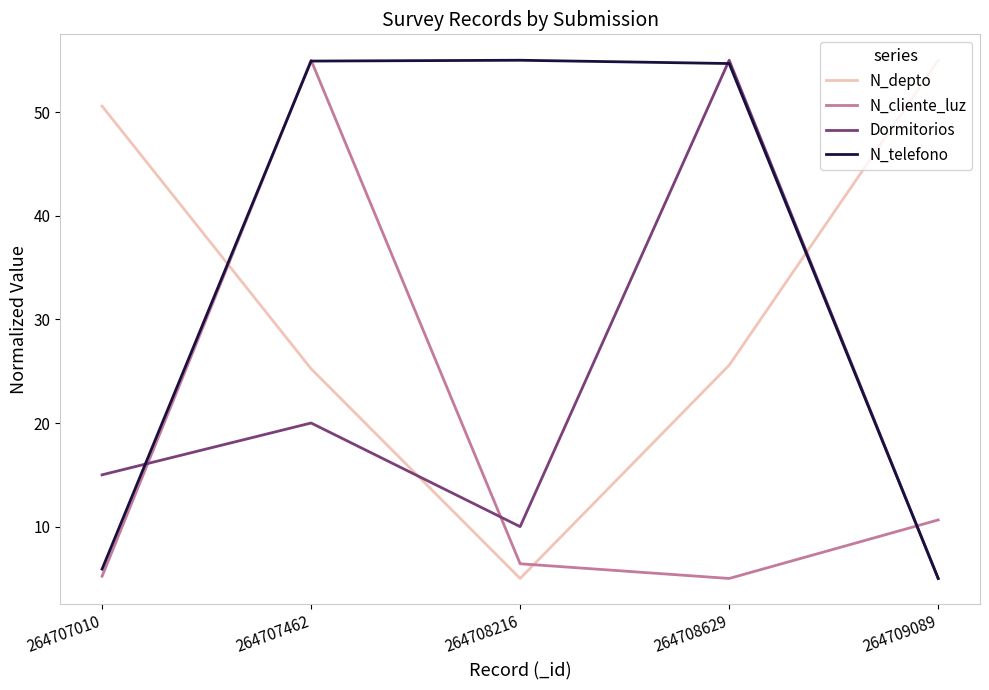

Where is N_telefono nearest to the value 30?

264707010